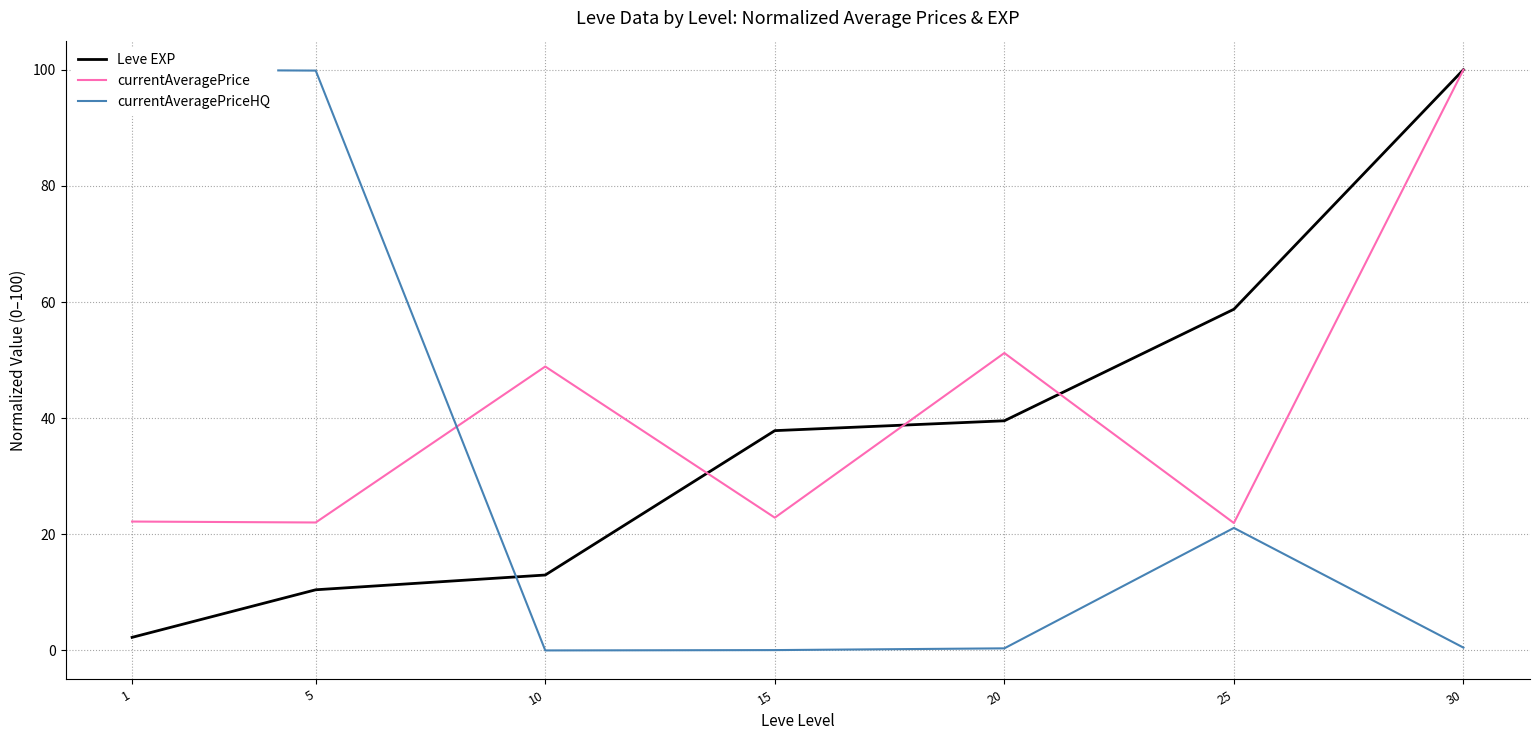

What are all the series names shown in the legend?

Leve EXP, currentAveragePrice, currentAveragePriceHQ